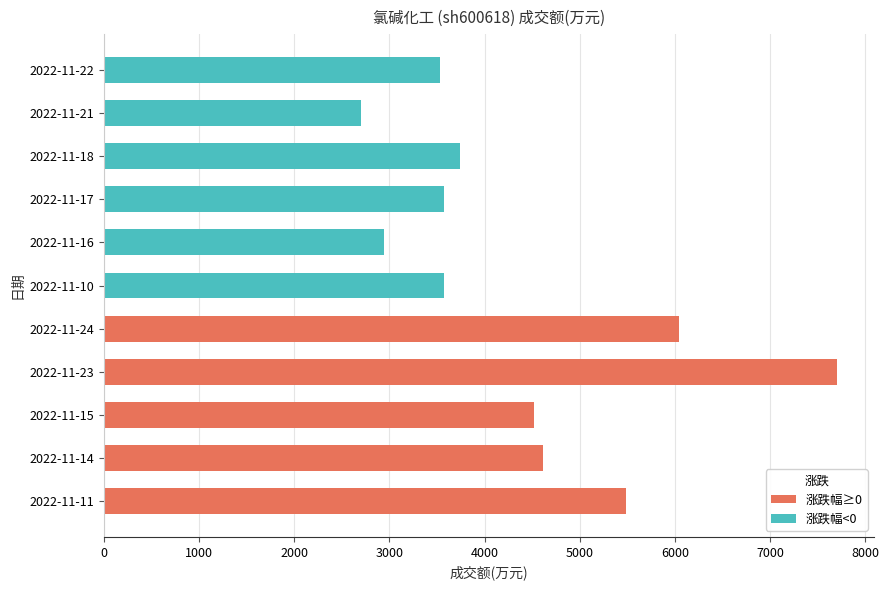

How many values are below 3742?

5